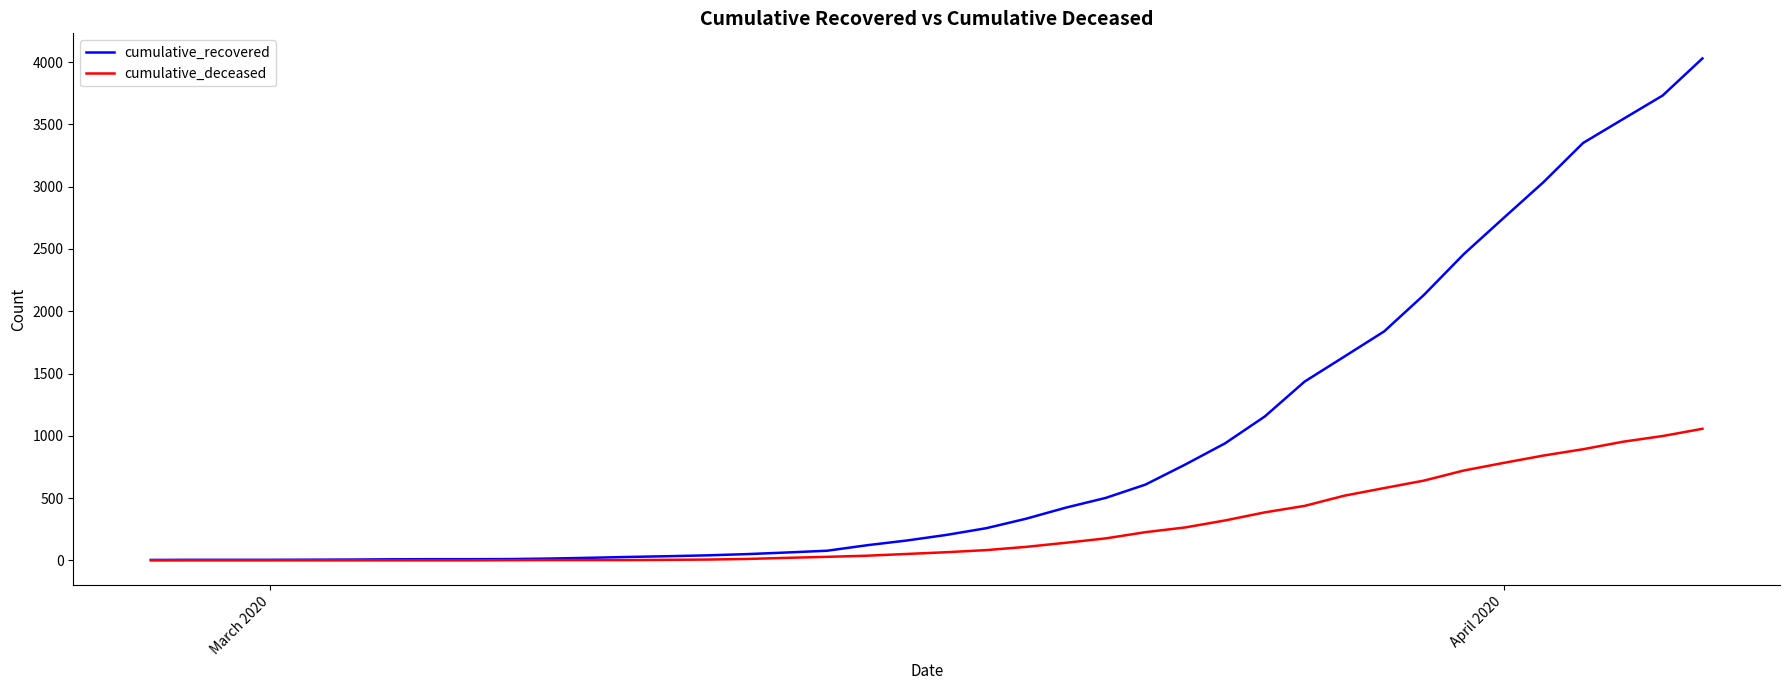

Which series has the largest total across all categories?

cumulative_recovered